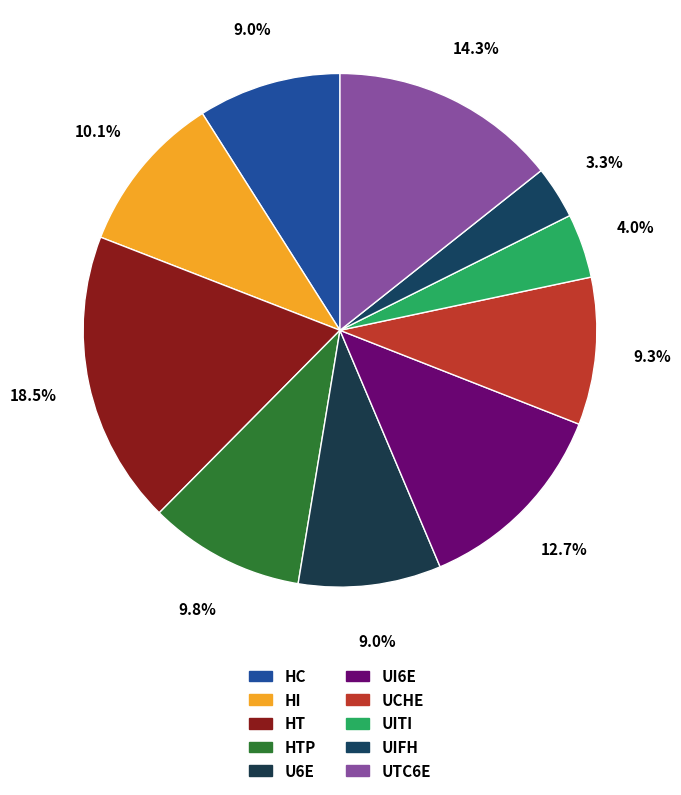

Count the number of slices in the pie.

10